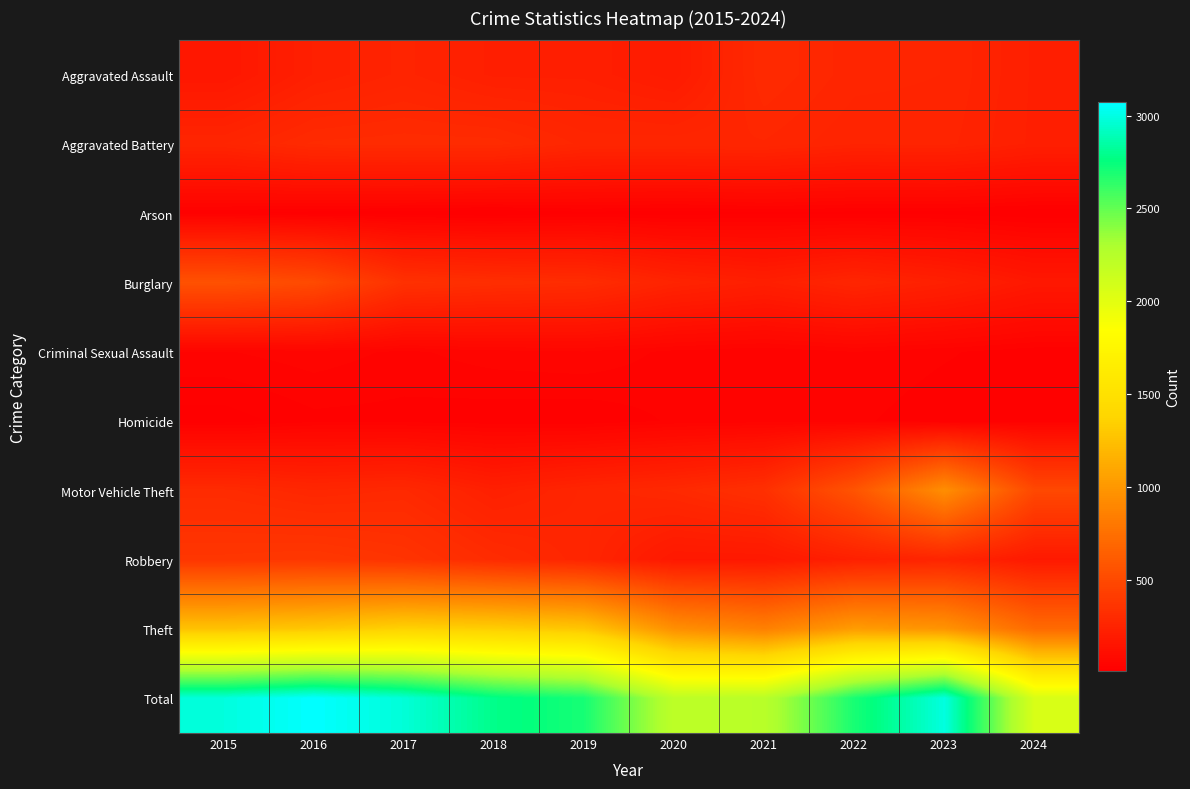

Reading left to right, extract all data points from this chart.

Aggravated Assault: 2015=164	2016=225	2017=251	2018=220	2019=220	2020=192	2021=295	2022=264	2023=259	2024=221
Aggravated Battery: 2015=259	2016=298	2017=303	2018=302	2019=267	2020=268	2021=270	2022=249	2023=252	2024=220
Arson: 2015=22	2016=14	2017=12	2018=8	2019=16	2020=12	2021=18	2022=15	2023=15	2024=8
Burglary: 2015=552	2016=505	2017=339	2018=319	2019=308	2020=250	2021=220	2022=263	2023=226	2024=173
Criminal Sexual Assault: 2015=43	2016=51	2017=41	2018=51	2019=55	2020=40	2021=33	2022=44	2023=34	2024=23
Homicide: 2015=13	2016=28	2017=27	2018=23	2019=21	2020=34	2021=38	2022=35	2023=22	2024=27
Motor Vehicle Theft: 2015=299	2016=272	2017=285	2018=225	2019=262	2020=287	2021=332	2022=569	2023=945	2024=493
Robbery: 2015=372	2016=381	2017=356	2018=302	2019=263	2020=174	2021=175	2022=227	2023=257	2024=181
Theft: 2015=1263	2016=1297	2017=1359	2018=1337	2019=1288	2020=954	2021=856	2022=1032	2023=983	2024=716
Total: 2015=2987	2016=3071	2017=2973	2018=2787	2019=2700	2020=2211	2021=2237	2022=2698	2023=2993	2024=2062